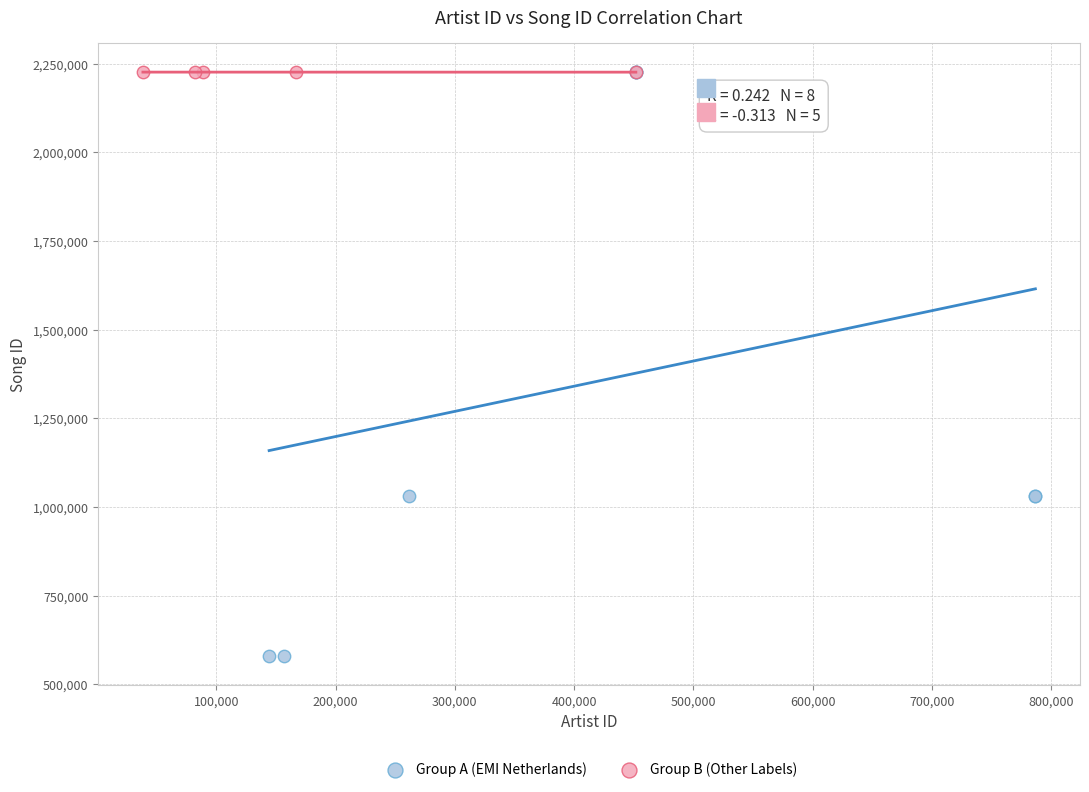

Which series has the largest Y range (max minus min)?

Group A (EMI Netherlands)